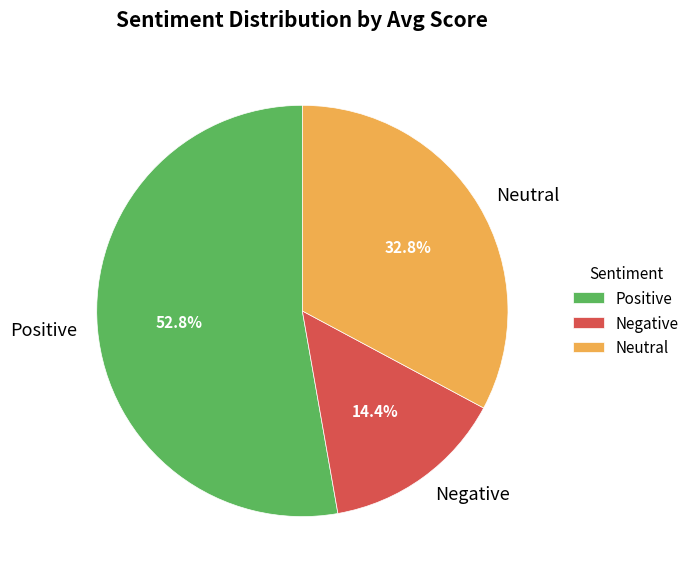

What is the smallest slice in the pie chart?

Negative